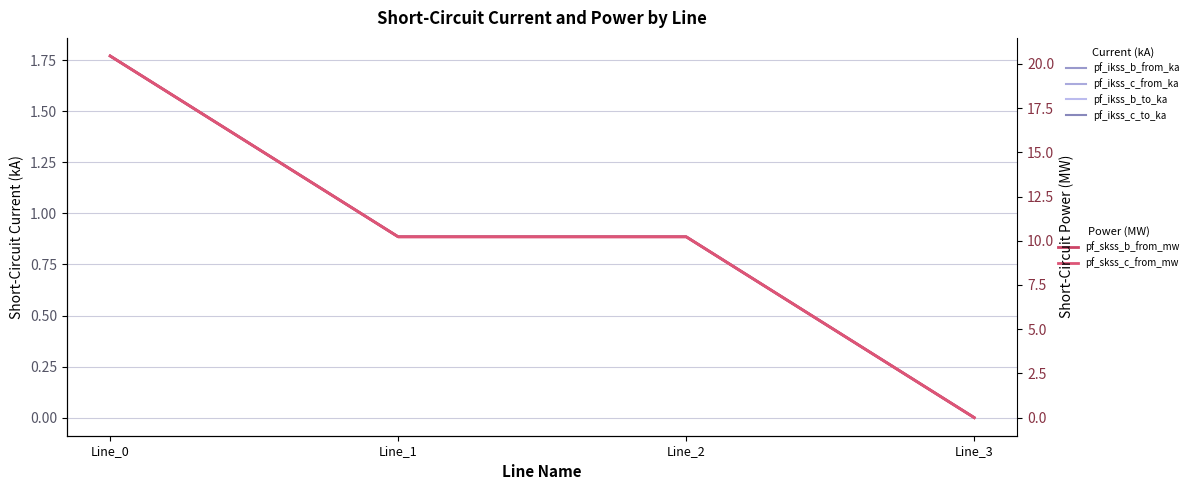

What is the sum of all pf_skss_c_from_mw values?

40.9